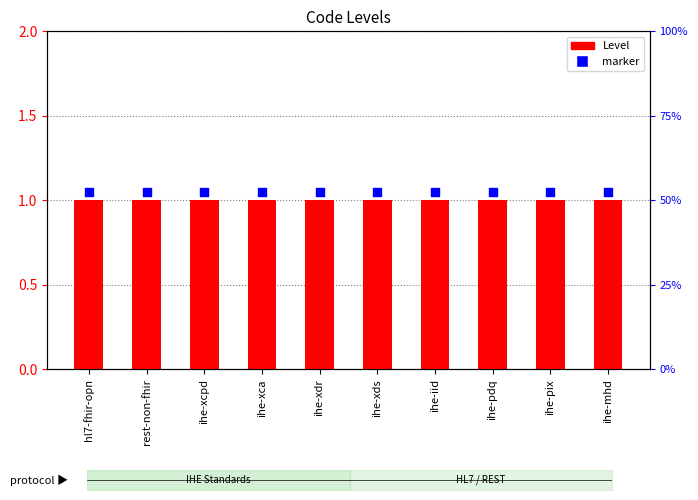

At how many categories does at least one series exceed 1?

10